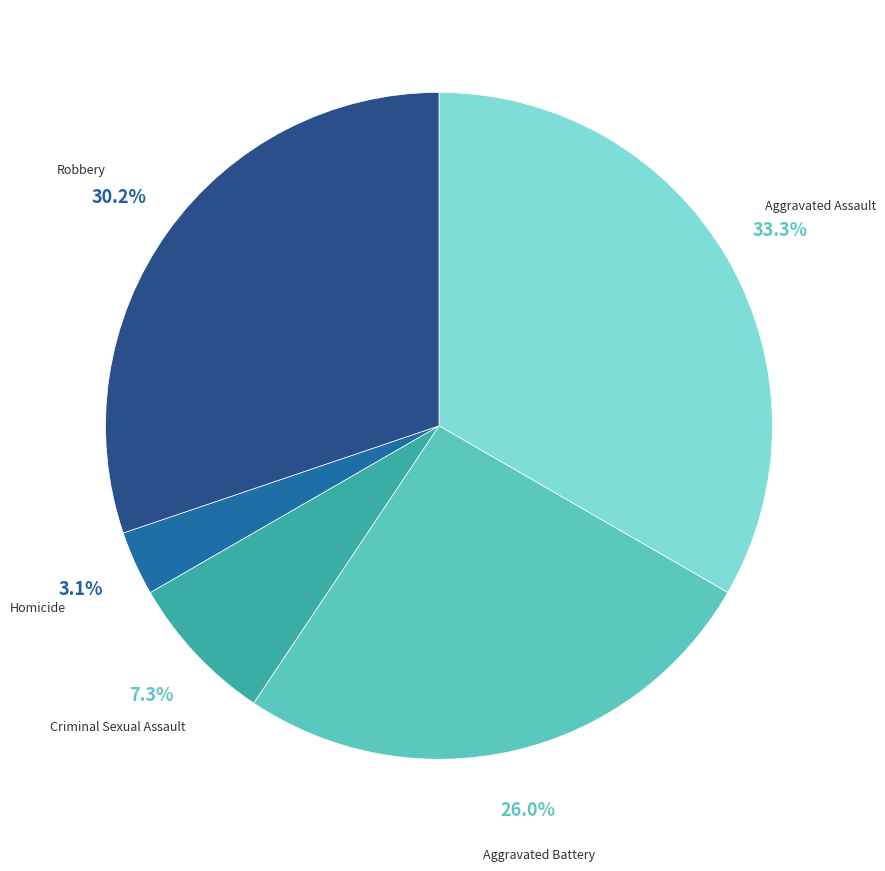

Is it true that Criminal Sexual Assault is 1% of the pie?

False